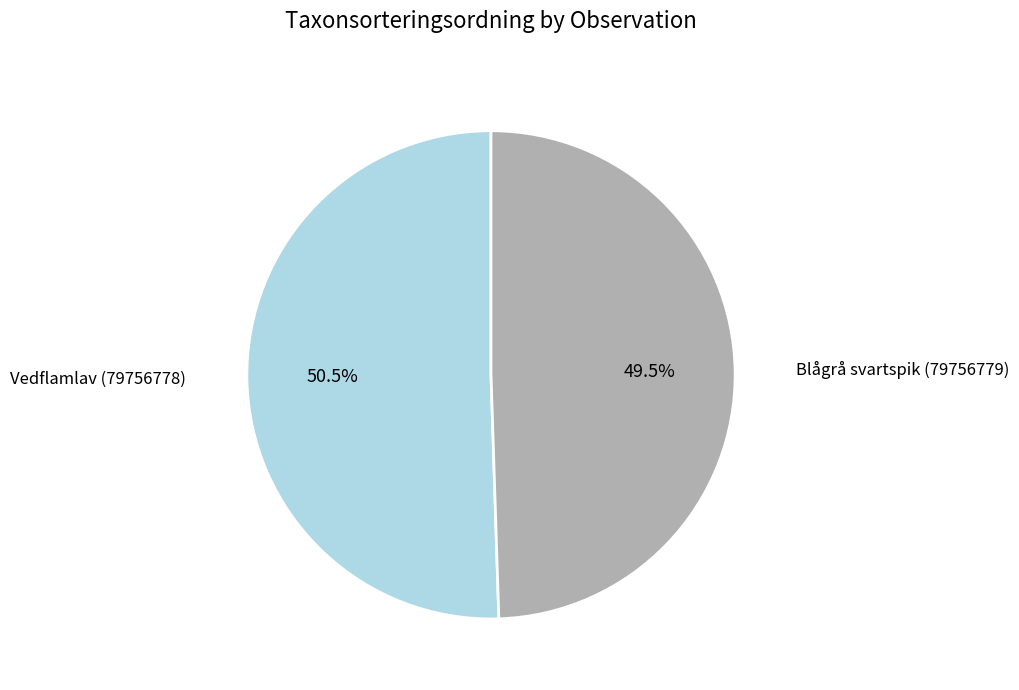

Is there any slice that represents more than half of the pie?

Yes